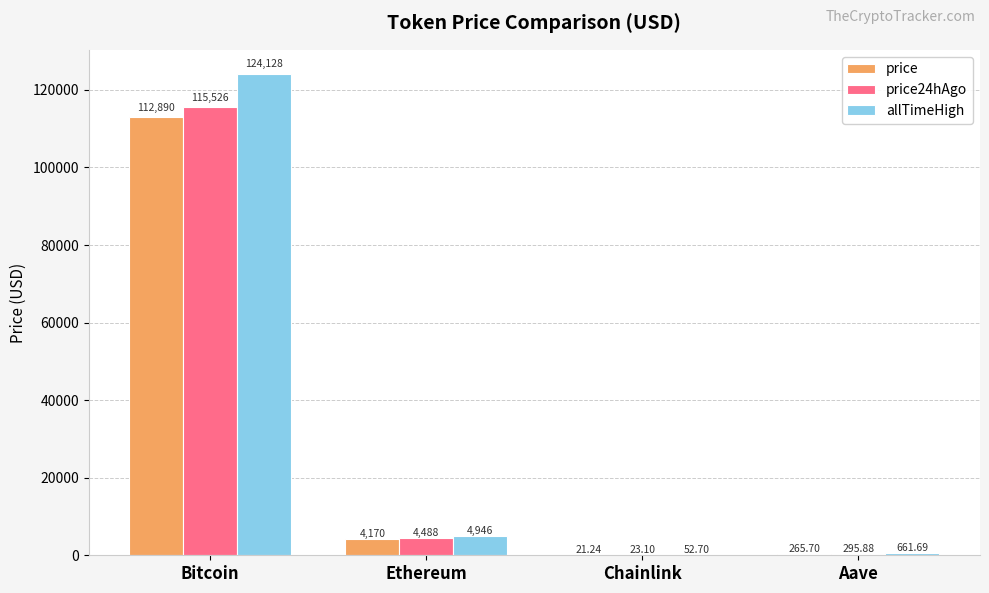

At which category does the chart reach its peak across all series?

Bitcoin